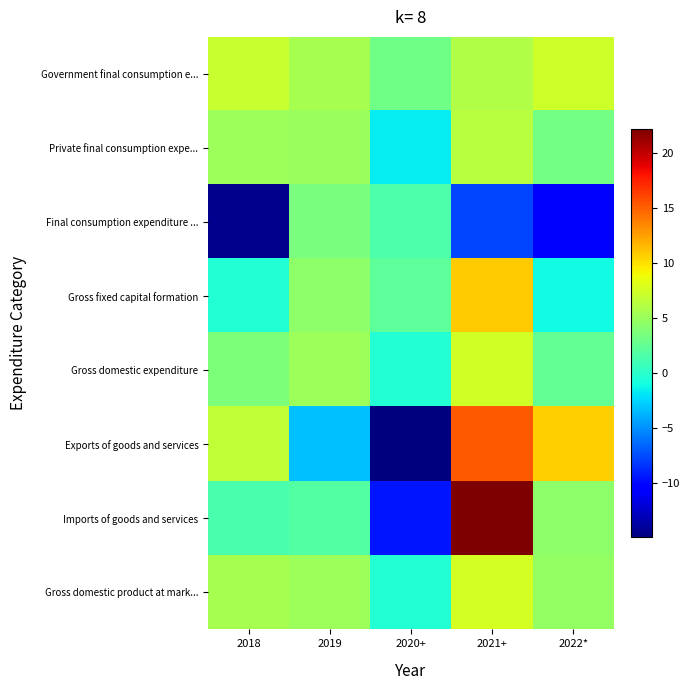

At which category is the sum across all series the highest?

2021+